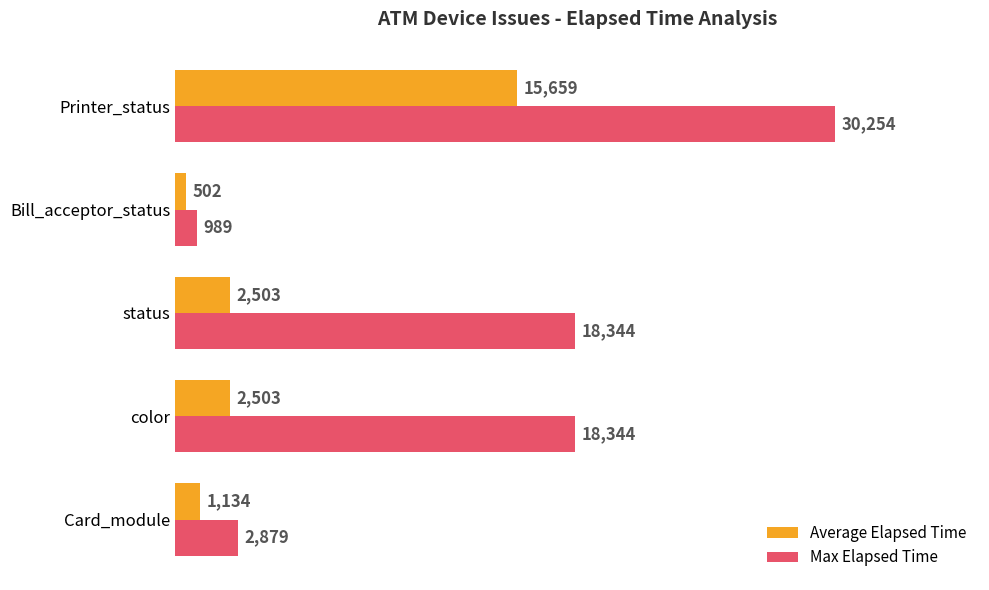

List the series in order of their peak value, lowest first.

Average Elapsed Time, Max Elapsed Time